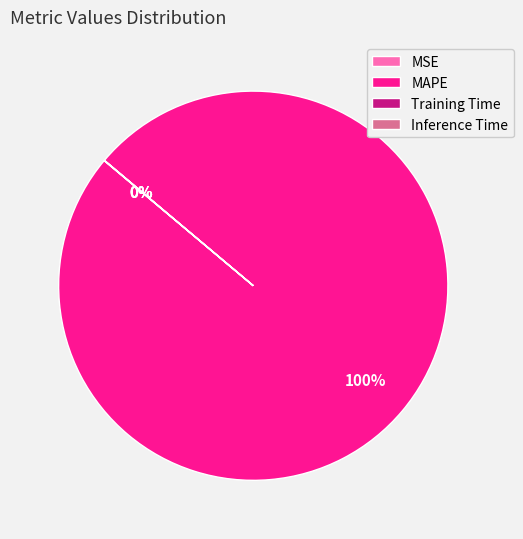

What is the majority slice?

MAPE